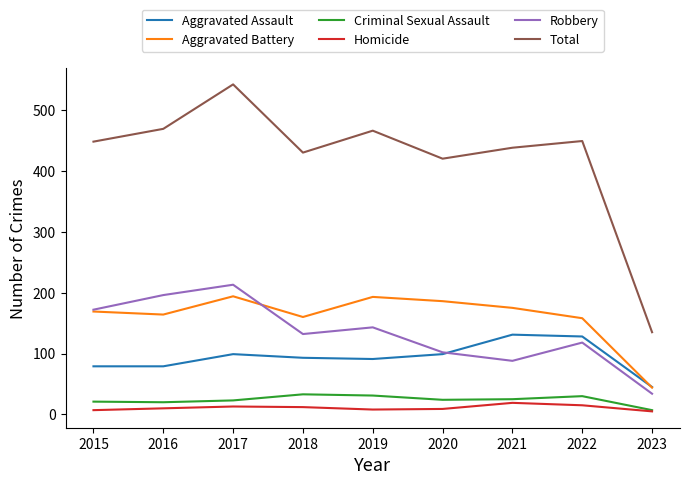

What is the greatest value displayed?

542